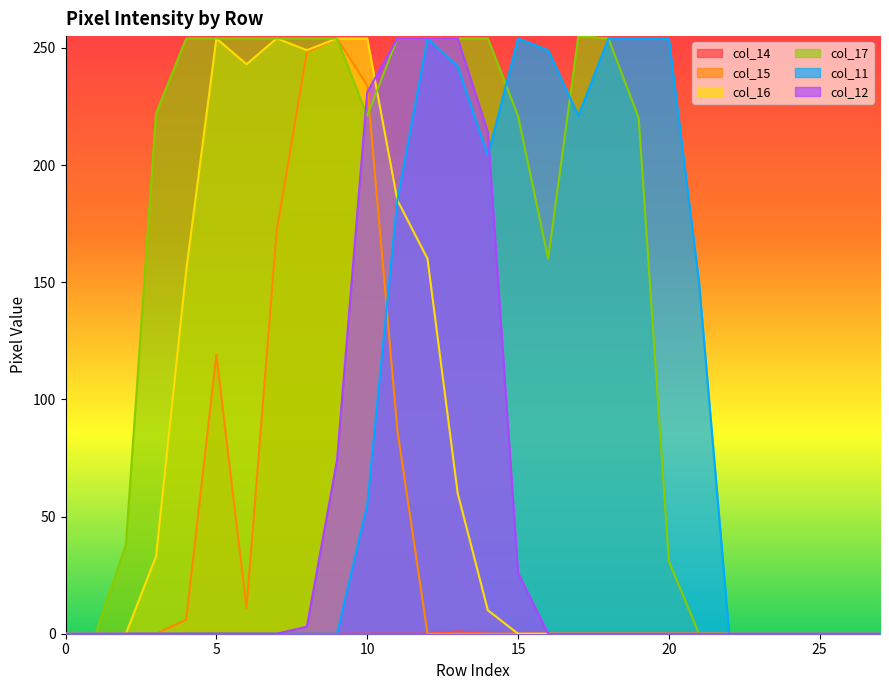

True or false: col_12 has more than 0 interior local peaks.

False